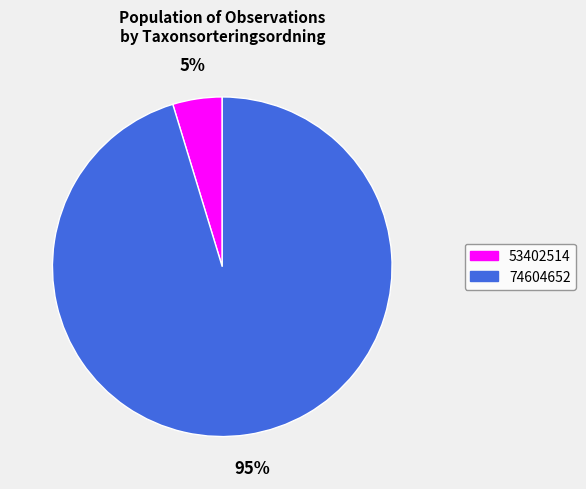

What percentage is the 53402514 slice, to the nearest percent?

5%